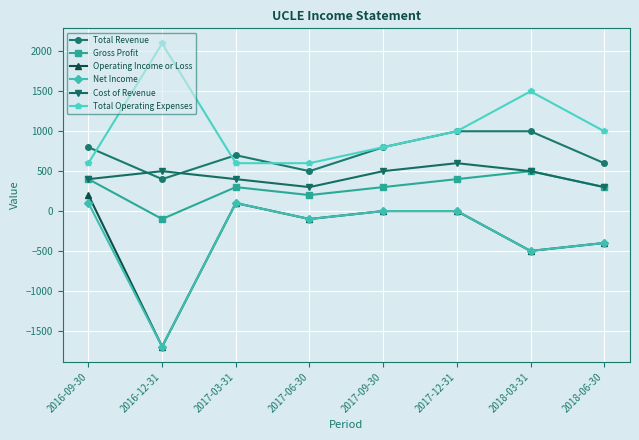

What is the spread (max minus min) of values at 2018-06-30?

1400